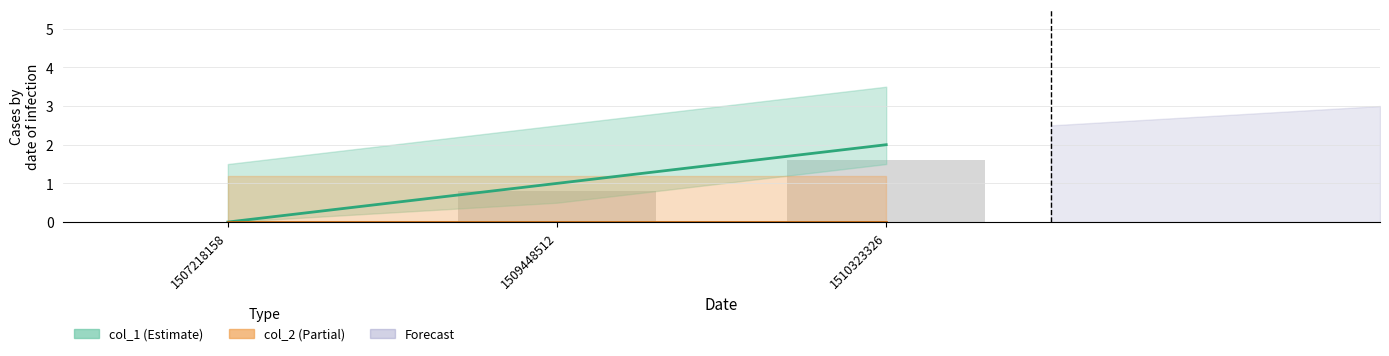

Which has a higher value, 1509448512 or 1510323326?

1510323326